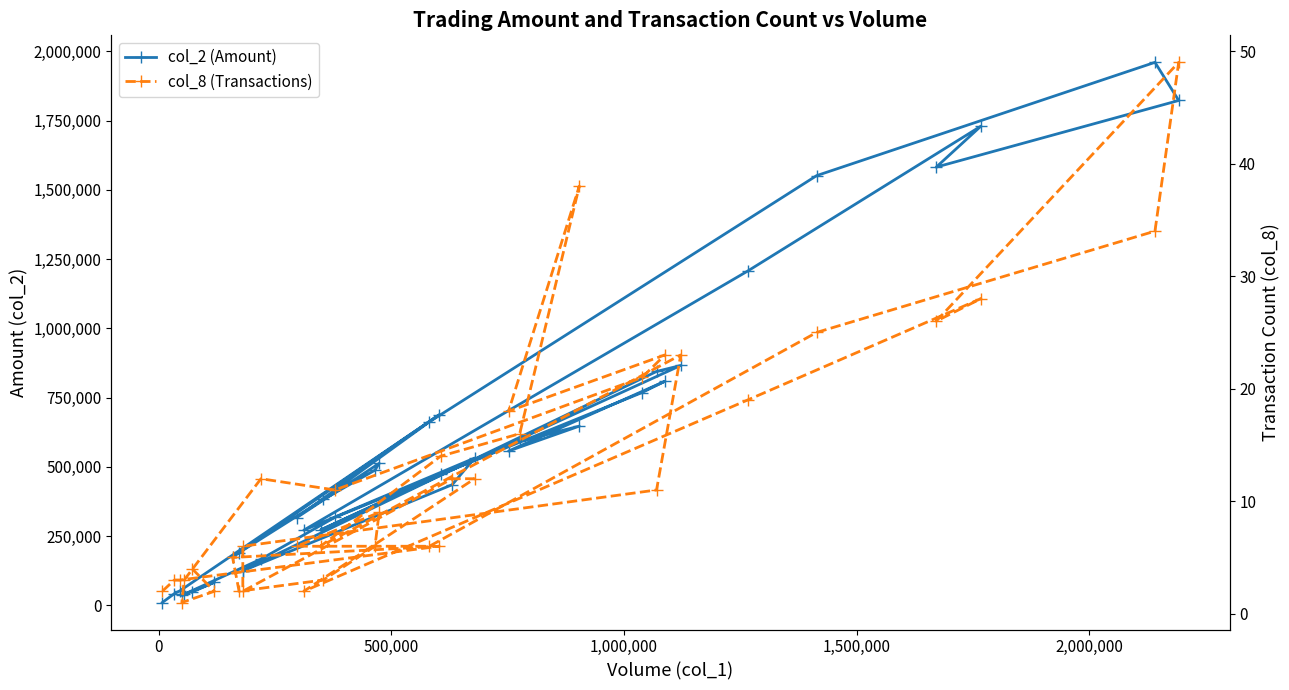

What are all the series names shown in the legend?

col_2 (Amount), col_8 (Transactions)